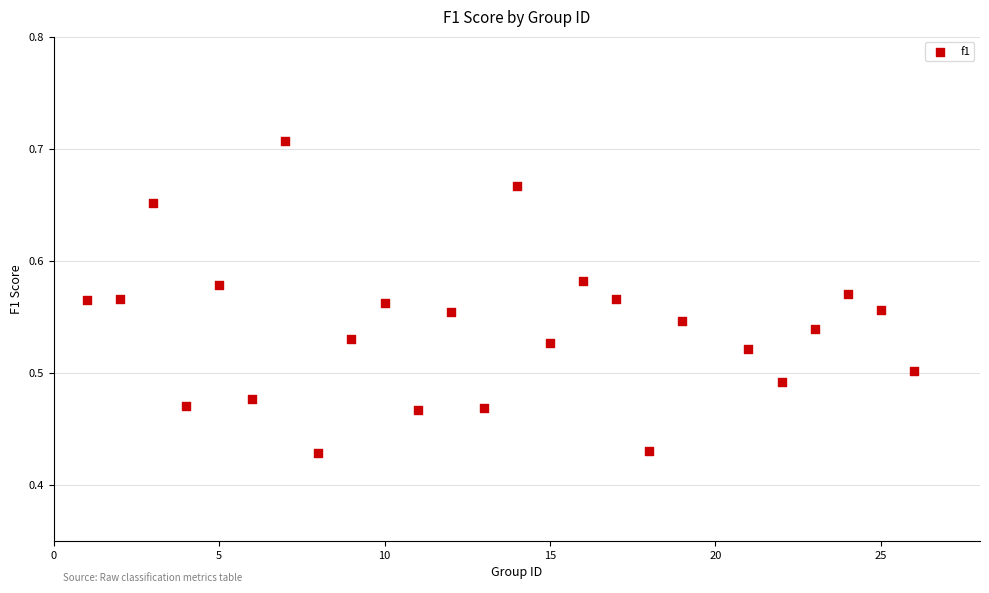

What is the range of Y values (max minus min)?

0.3